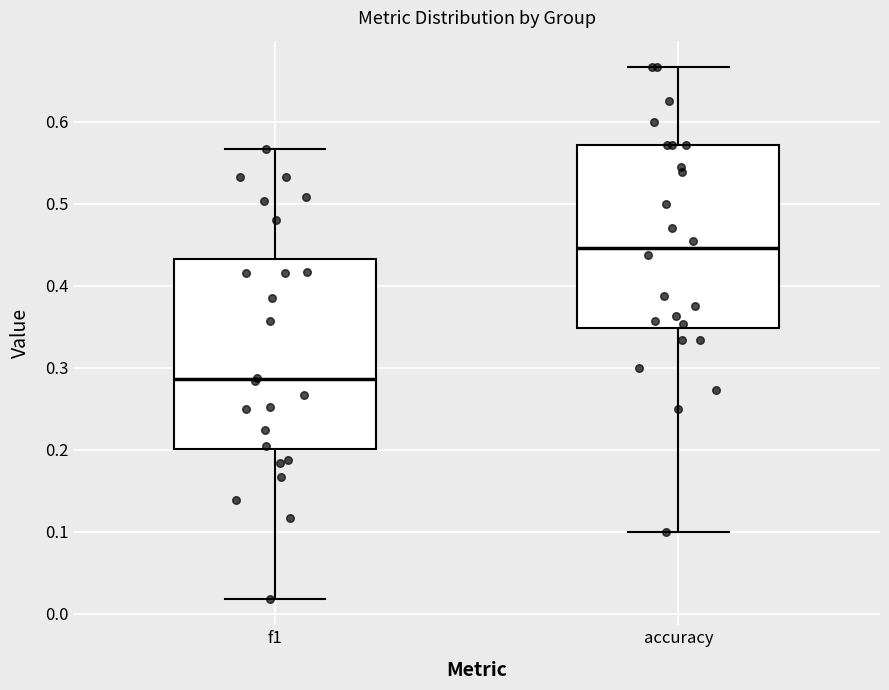

Which box has the highest median line?

accuracy